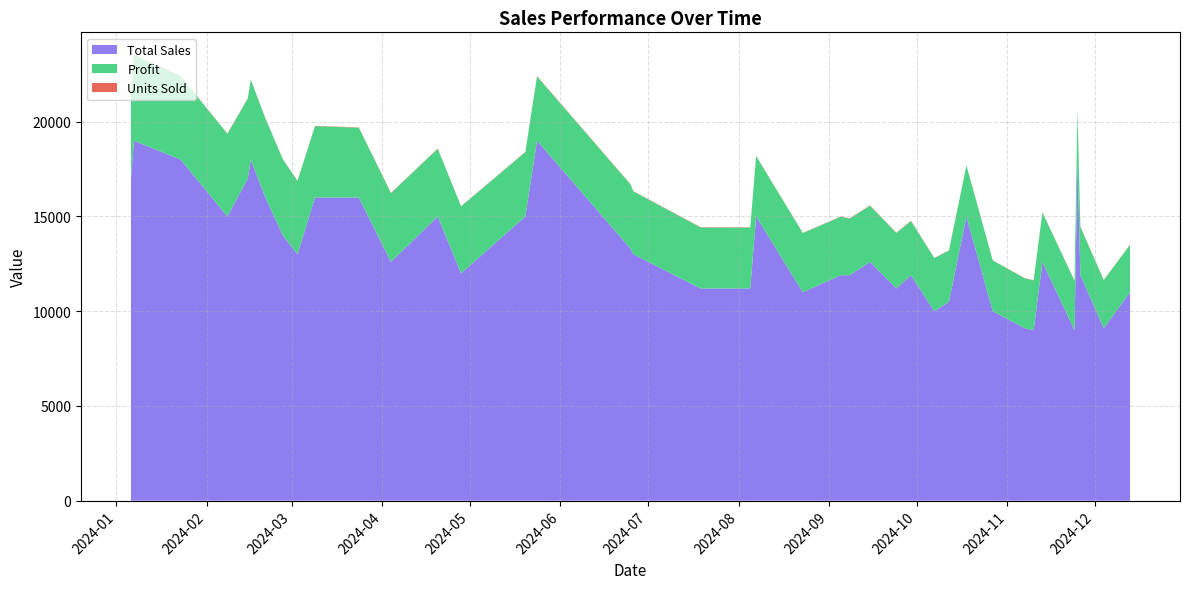

Reading right to left, extract all data points from this chart.

Total Sales: 11000	9100	11900	18000	9000	12600	9000	9100	10000	15000	10500	10000	11900	11200	12600	11900	11900	11000	15000	11200	11200	13000	13300	19000	15000	12000	15000	12600	16000	16000	13000	14000	16000	18000	17000	15000	18000	19000	17000	18000
Profit: 2499	2540	2548	2603	2605	2606	2621	2628	2676	2684	2697	2804	2858	2928	2966	2984	3085	3122	3180	3215	3219	3320	3386	3388	3392	3533	3570	3627	3683	3768	3874	4006	4175	4217	4225	4359	4409	4521	4570	5317
Units Sold: 11	13	17	18	9	18	18	13	10	15	15	10	17	16	18	17	17	11	15	16	16	13	19	19	15	12	15	18	16	16	13	14	16	18	17	15	18	19	17	18